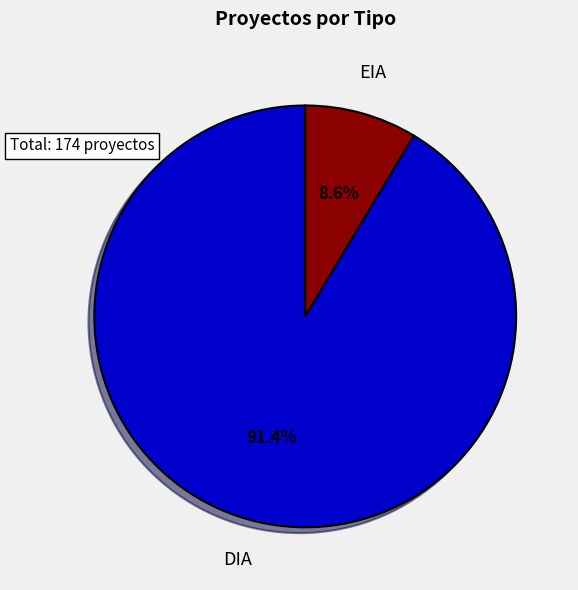

Is there a majority slice in this chart?

Yes